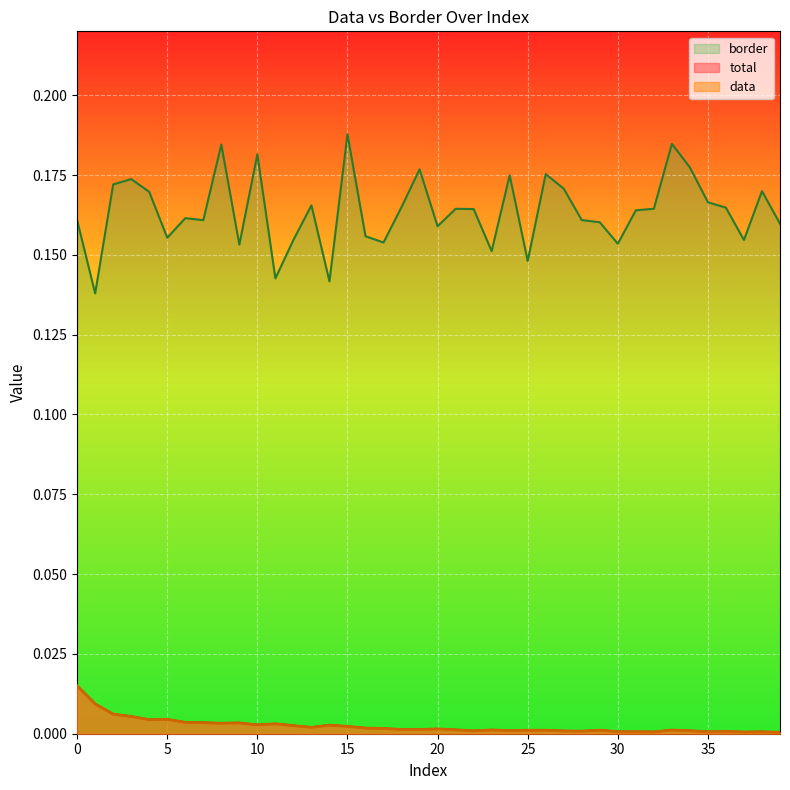

Which series has the largest total across all categories?

border